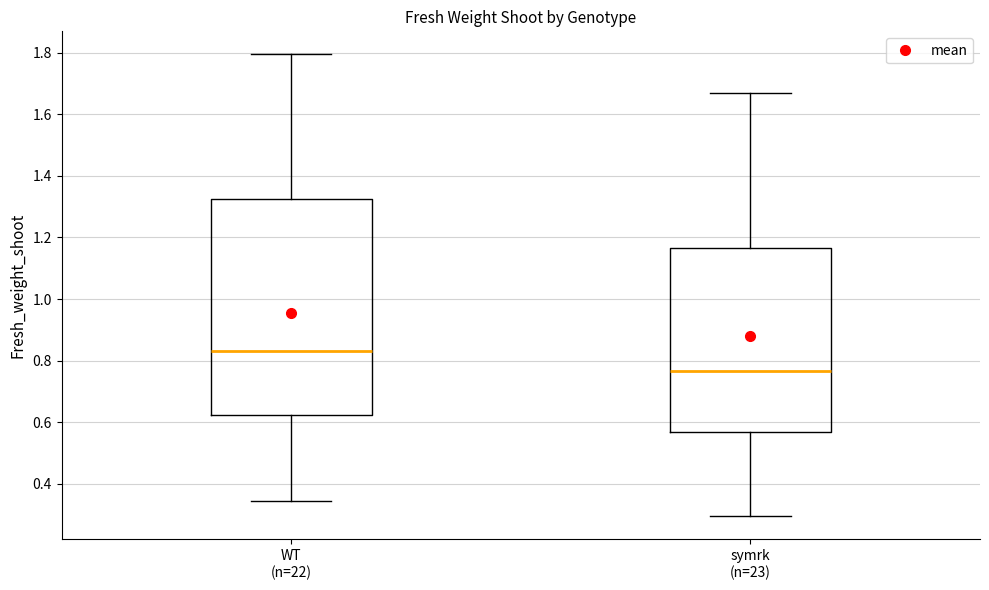

Which box is the tallest, from its lower edge to its upper edge?

WT (n=22)